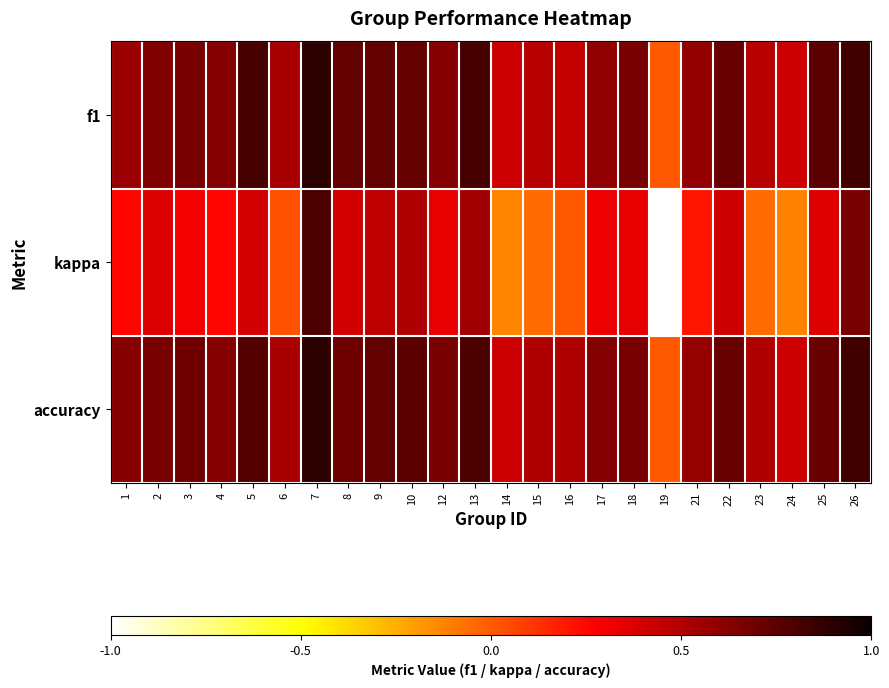

At which category does the chart reach its peak across all series?

7